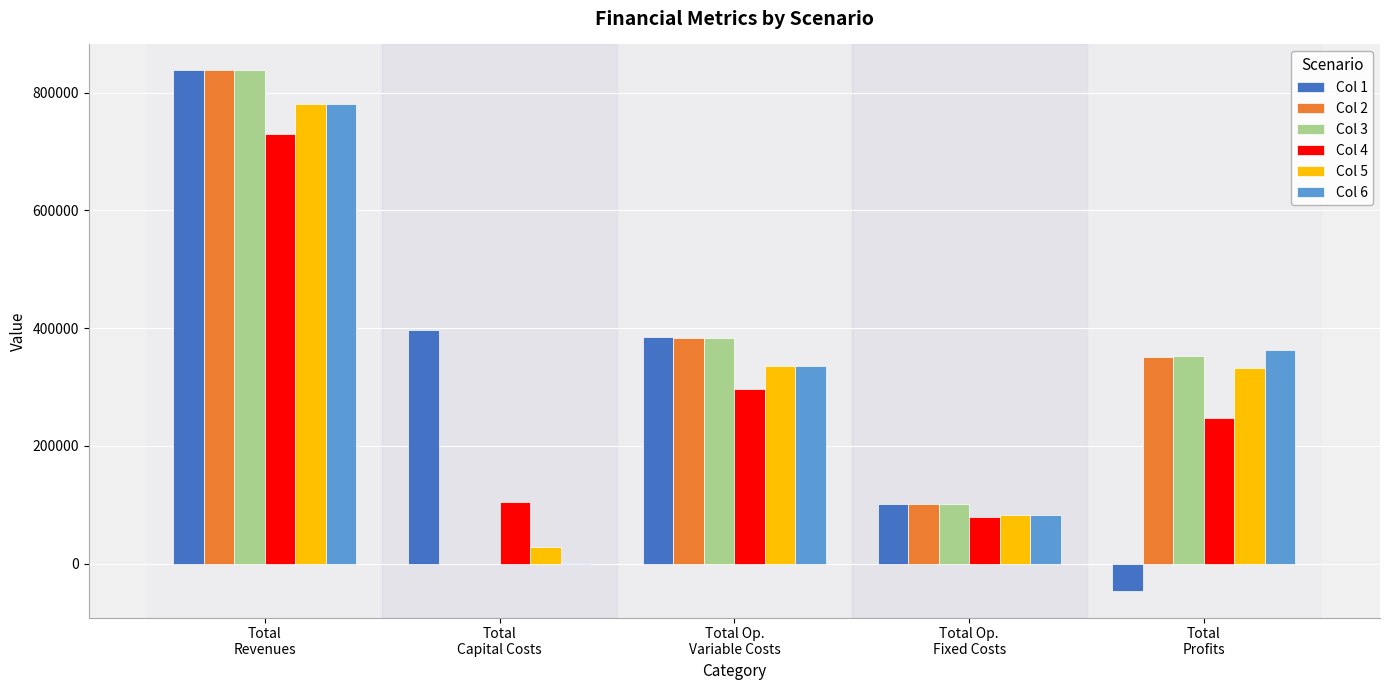

What is the sum of all Col 4 values?

1458775.5